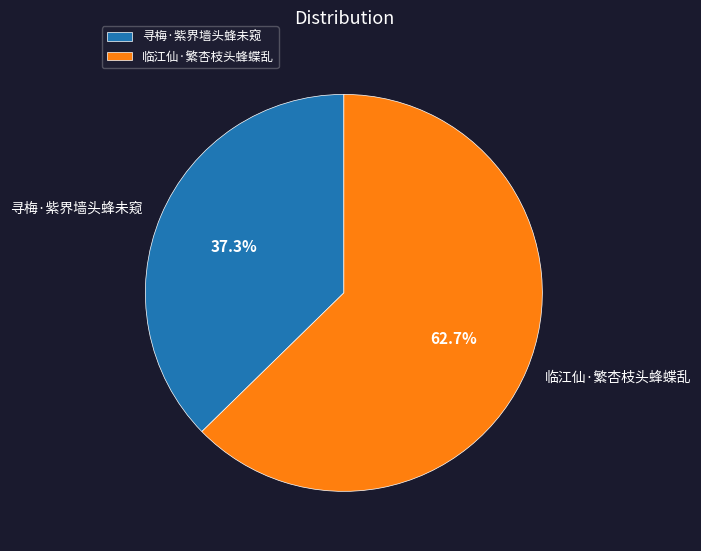

Count the number of slices in the pie.

2